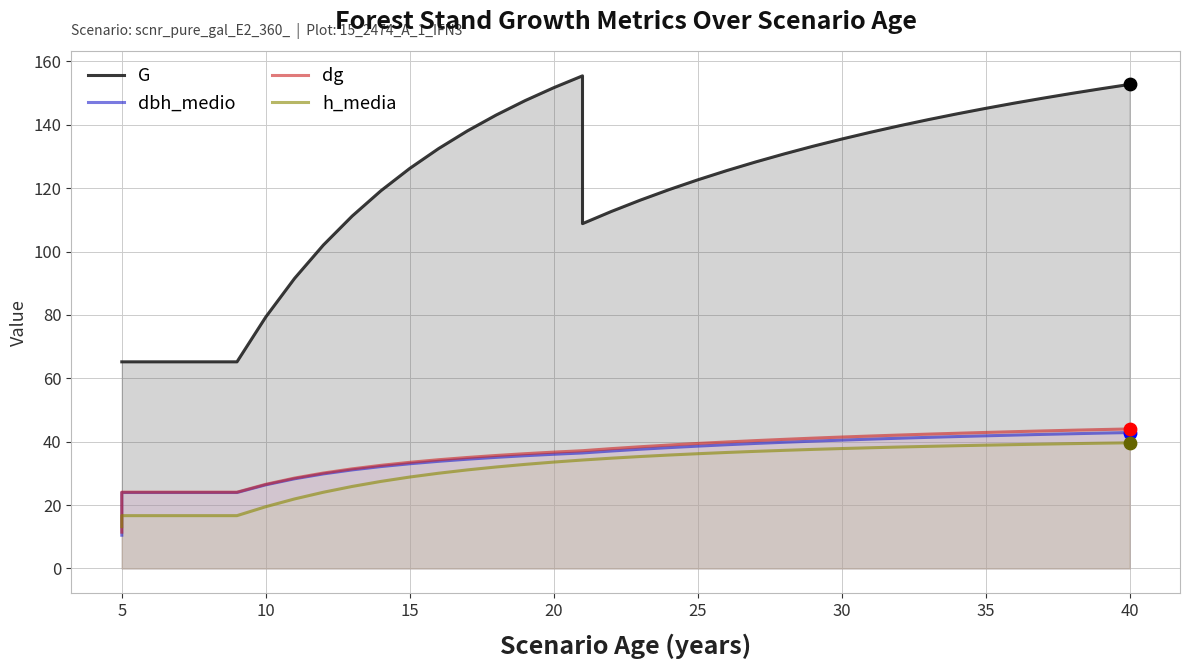

What are all the series names shown in the legend?

G, dbh_medio, dg, h_media